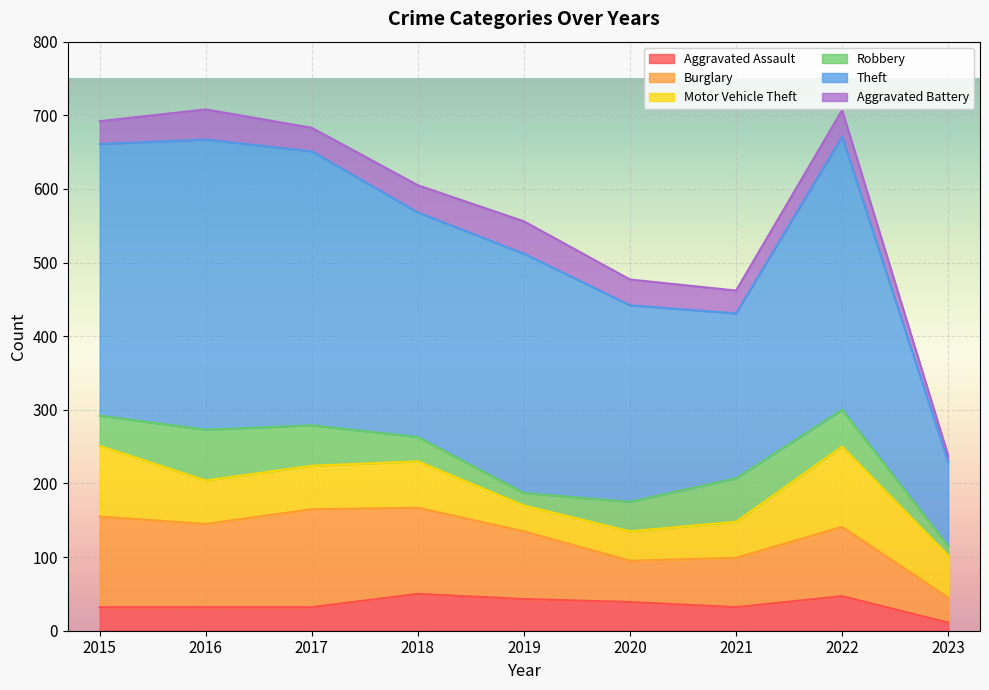

What is the greatest value displayed?

394